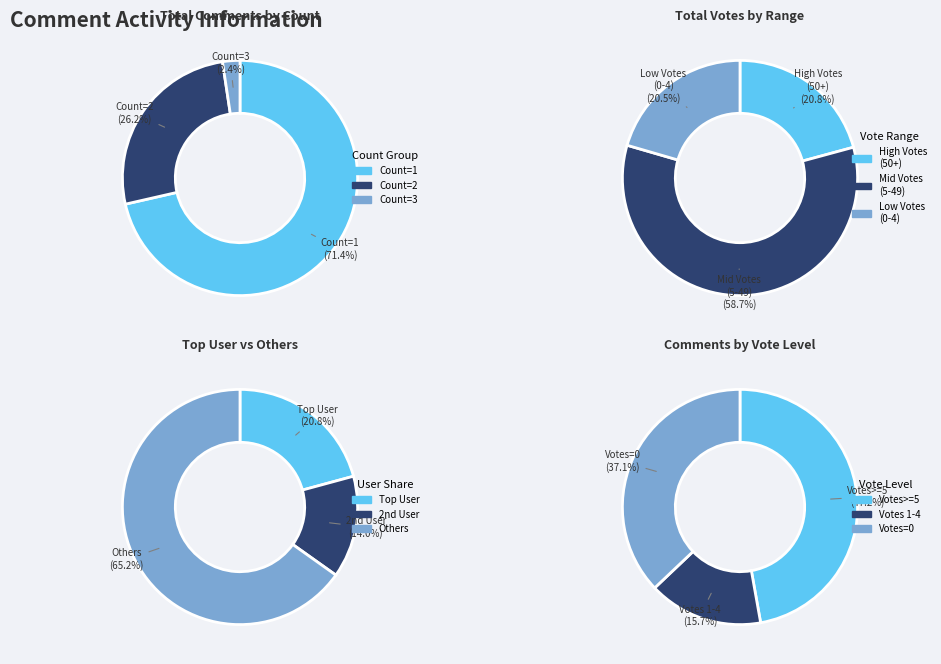

Does any single category account for the majority?

Yes